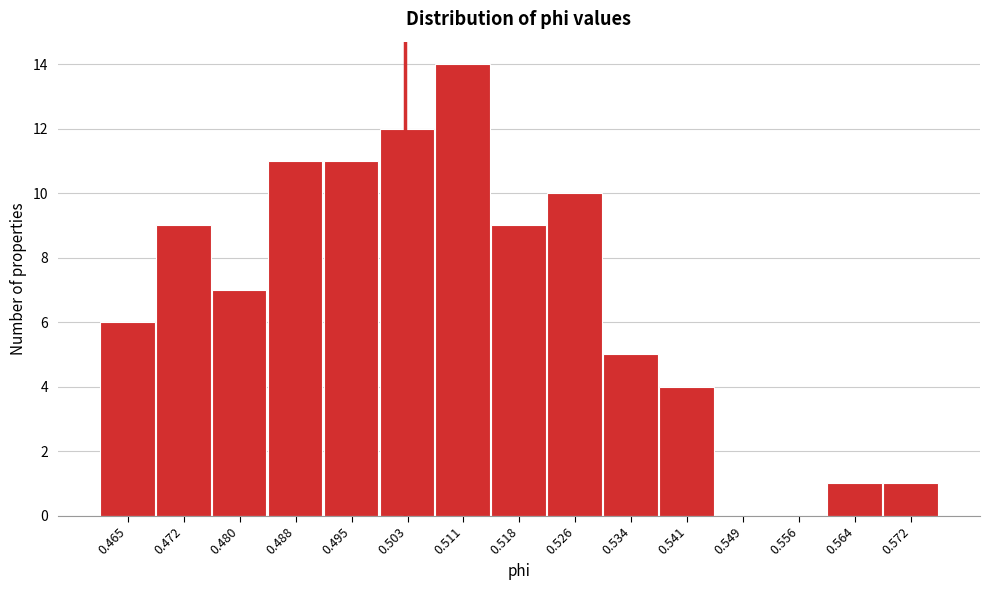

Reading left to right, extract all data points from this chart.

0.465=6	0.472=9	0.480=7	0.488=11	0.495=11	0.503=12	0.511=14	0.518=9	0.526=10	0.534=5	0.541=4	0.549=0	0.556=0	0.564=1	0.572=1